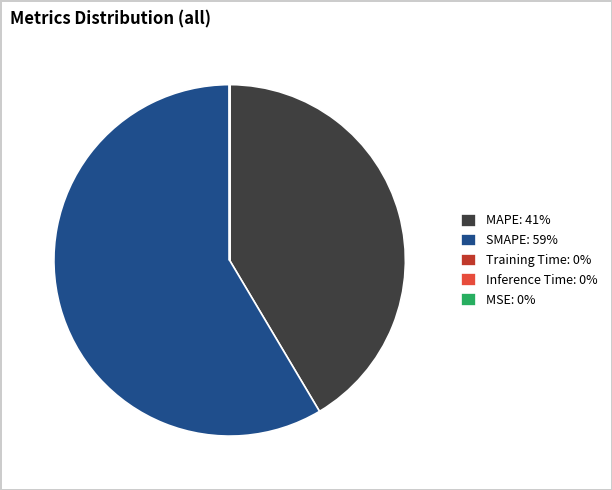

The SMAPE: 59% slice represents 59% of the pie. True or false?

True